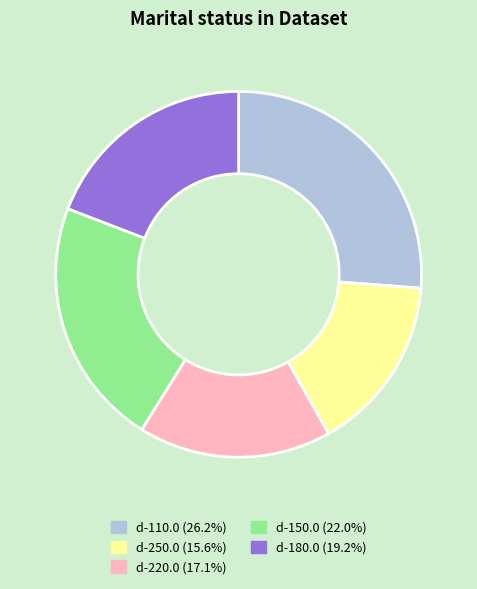

Which slice is the largest?

d-110.0